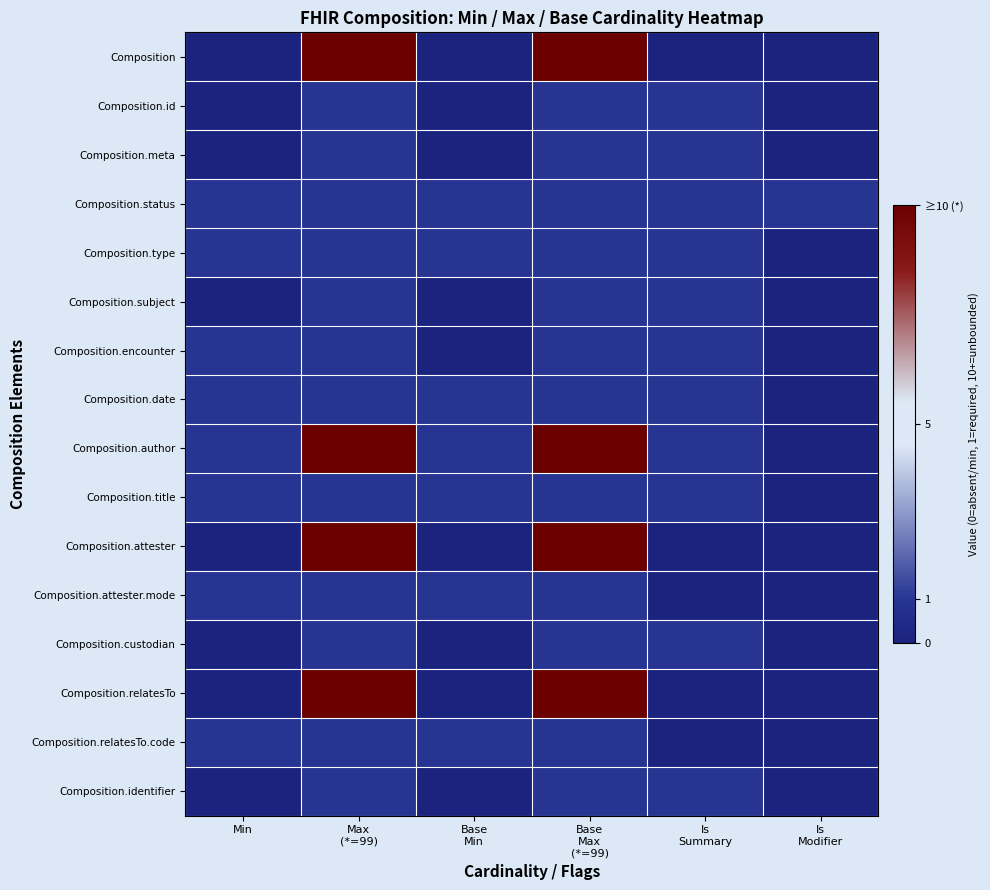

Reading left to right, extract all data points from this chart.

Composition: Min=0	Max
(*=99)=10	Base
Min=0	Base
Max
(*=99)=10	Is
Summary=0	Is
Modifier=0
Composition.id: Min=0	Max
(*=99)=1	Base
Min=0	Base
Max
(*=99)=1	Is
Summary=1	Is
Modifier=0
Composition.meta: Min=0	Max
(*=99)=1	Base
Min=0	Base
Max
(*=99)=1	Is
Summary=1	Is
Modifier=0
Composition.status: Min=1	Max
(*=99)=1	Base
Min=1	Base
Max
(*=99)=1	Is
Summary=1	Is
Modifier=1
Composition.type: Min=1	Max
(*=99)=1	Base
Min=1	Base
Max
(*=99)=1	Is
Summary=1	Is
Modifier=0
Composition.subject: Min=0	Max
(*=99)=1	Base
Min=0	Base
Max
(*=99)=1	Is
Summary=1	Is
Modifier=0
Composition.encounter: Min=1	Max
(*=99)=1	Base
Min=0	Base
Max
(*=99)=1	Is
Summary=1	Is
Modifier=0
Composition.date: Min=1	Max
(*=99)=1	Base
Min=1	Base
Max
(*=99)=1	Is
Summary=1	Is
Modifier=0
Composition.author: Min=1	Max
(*=99)=10	Base
Min=1	Base
Max
(*=99)=10	Is
Summary=1	Is
Modifier=0
Composition.title: Min=1	Max
(*=99)=1	Base
Min=1	Base
Max
(*=99)=1	Is
Summary=1	Is
Modifier=0
Composition.attester: Min=0	Max
(*=99)=10	Base
Min=0	Base
Max
(*=99)=10	Is
Summary=0	Is
Modifier=0
Composition.attester.mode: Min=1	Max
(*=99)=1	Base
Min=1	Base
Max
(*=99)=1	Is
Summary=0	Is
Modifier=0
Composition.custodian: Min=0	Max
(*=99)=1	Base
Min=0	Base
Max
(*=99)=1	Is
Summary=1	Is
Modifier=0
Composition.relatesTo: Min=0	Max
(*=99)=10	Base
Min=0	Base
Max
(*=99)=10	Is
Summary=0	Is
Modifier=0
Composition.relatesTo.code: Min=1	Max
(*=99)=1	Base
Min=1	Base
Max
(*=99)=1	Is
Summary=0	Is
Modifier=0
Composition.identifier: Min=0	Max
(*=99)=1	Base
Min=0	Base
Max
(*=99)=1	Is
Summary=1	Is
Modifier=0